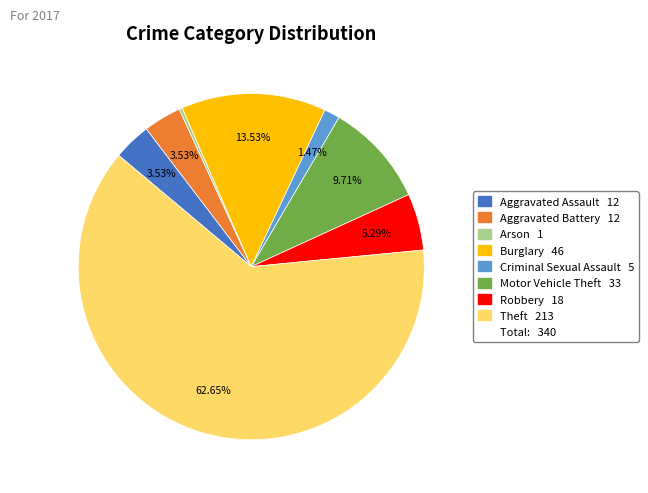

Does any single category account for the majority?

Yes